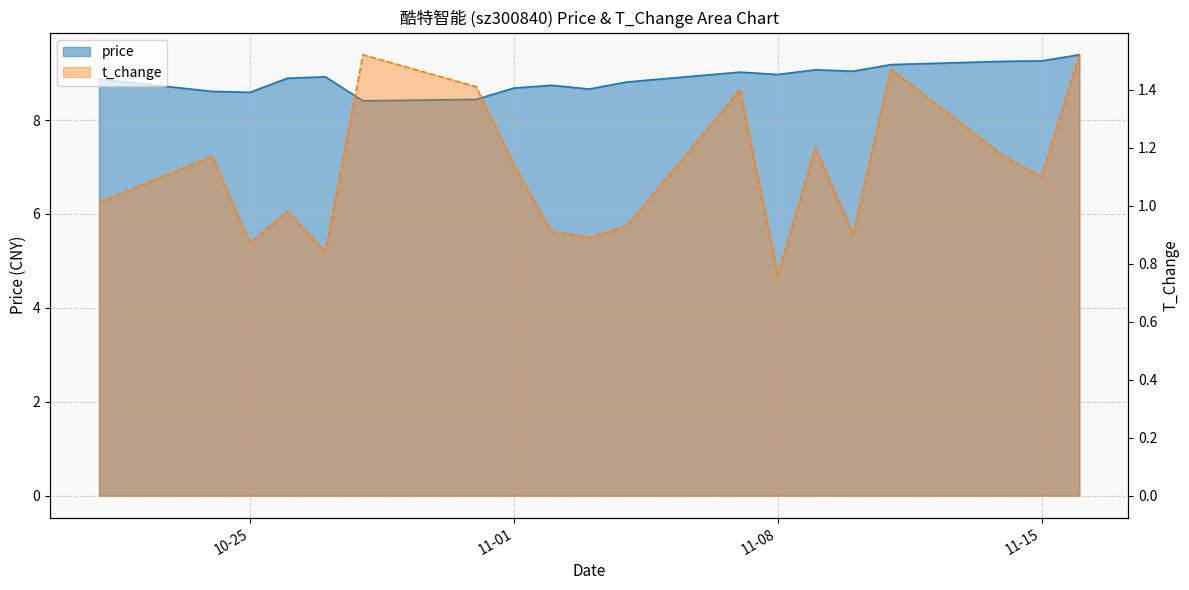

What is the sum of all price values?

168.8